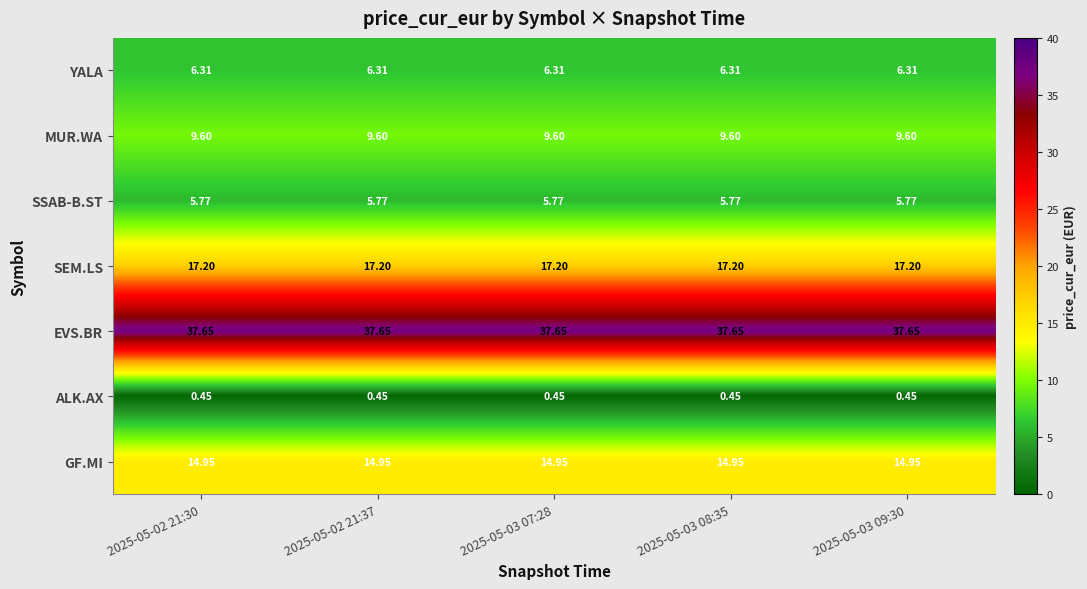

Which series has the largest total across all categories?

EVS.BR